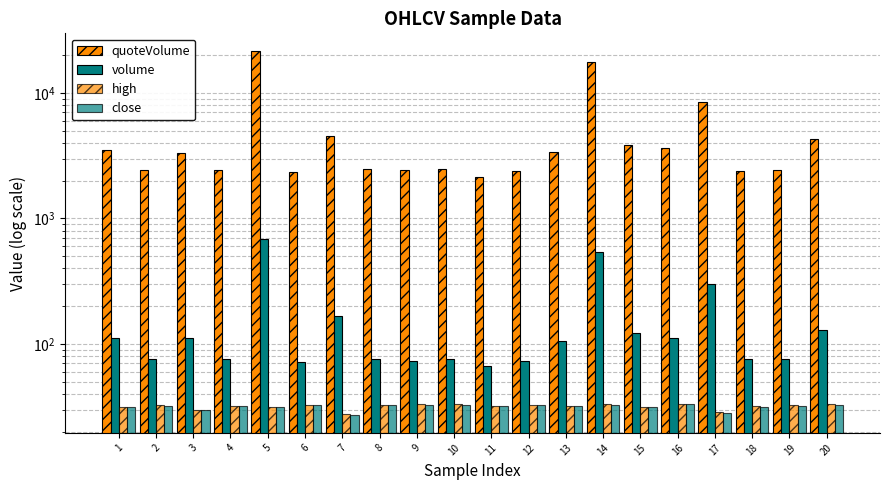

Are the bars grouped side by side (vs. stacked)?

Yes